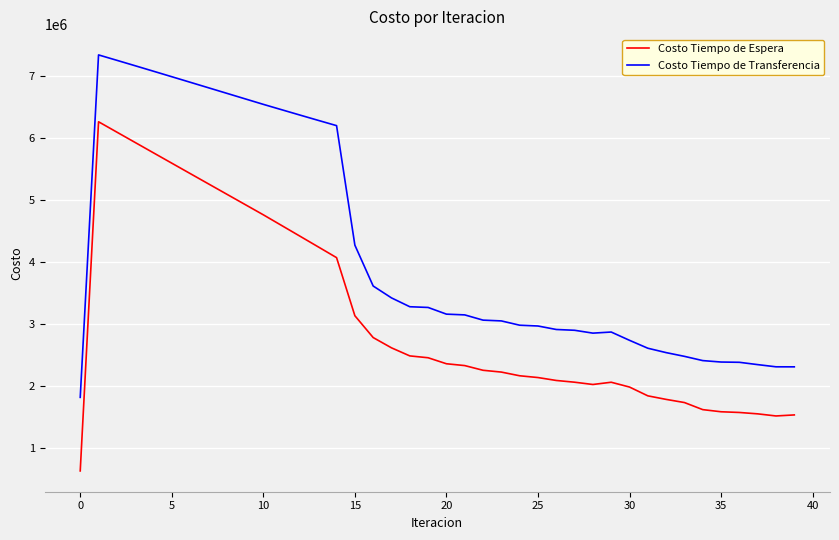

What are all the series names shown in the legend?

Costo Tiempo de Espera, Costo Tiempo de Transferencia